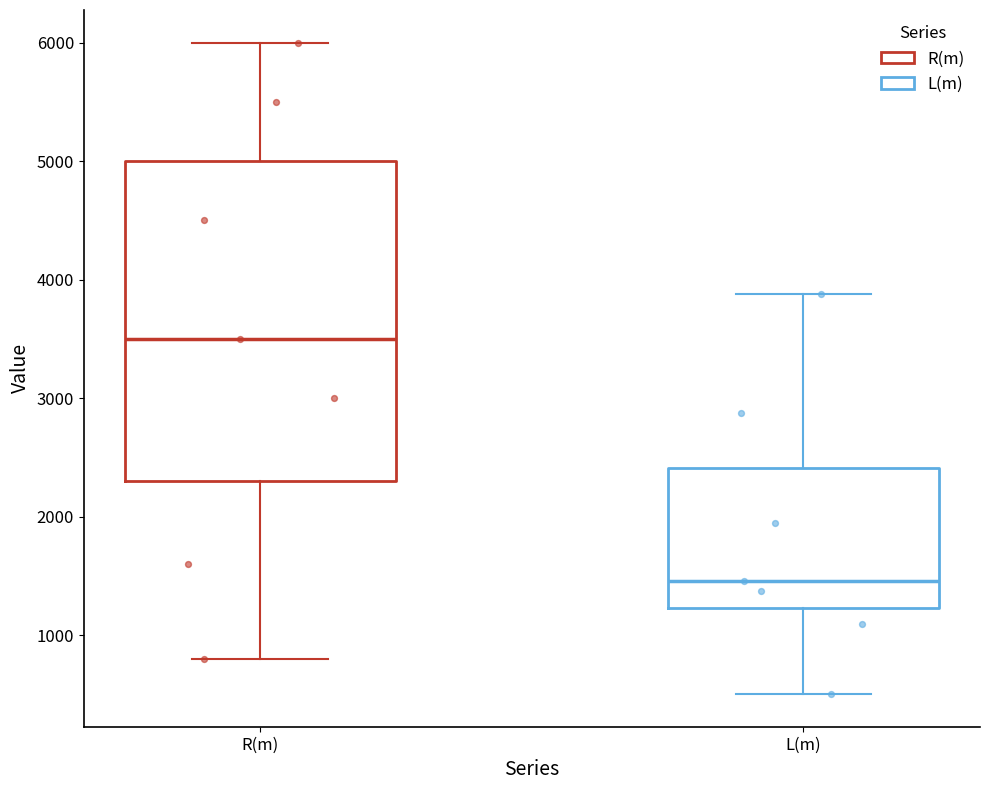

Reading left to right, read every box against the y-axis: the position of its median line, the range the box covers, and the ends of its whiskers. The values are not printed on the chart, so give them approximately, as read against the axis.

R(m): median 3500, box 2300 to 5000, whiskers 800 to 6000
L(m): median 1500, box 1200 to 2400, whiskers 500 to 3900